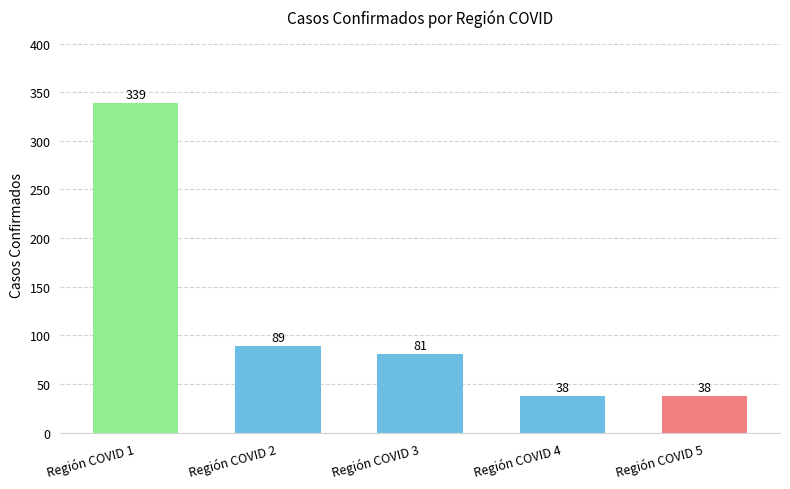

Between Región COVID 5 and Región COVID 2, which is larger?

Región COVID 2